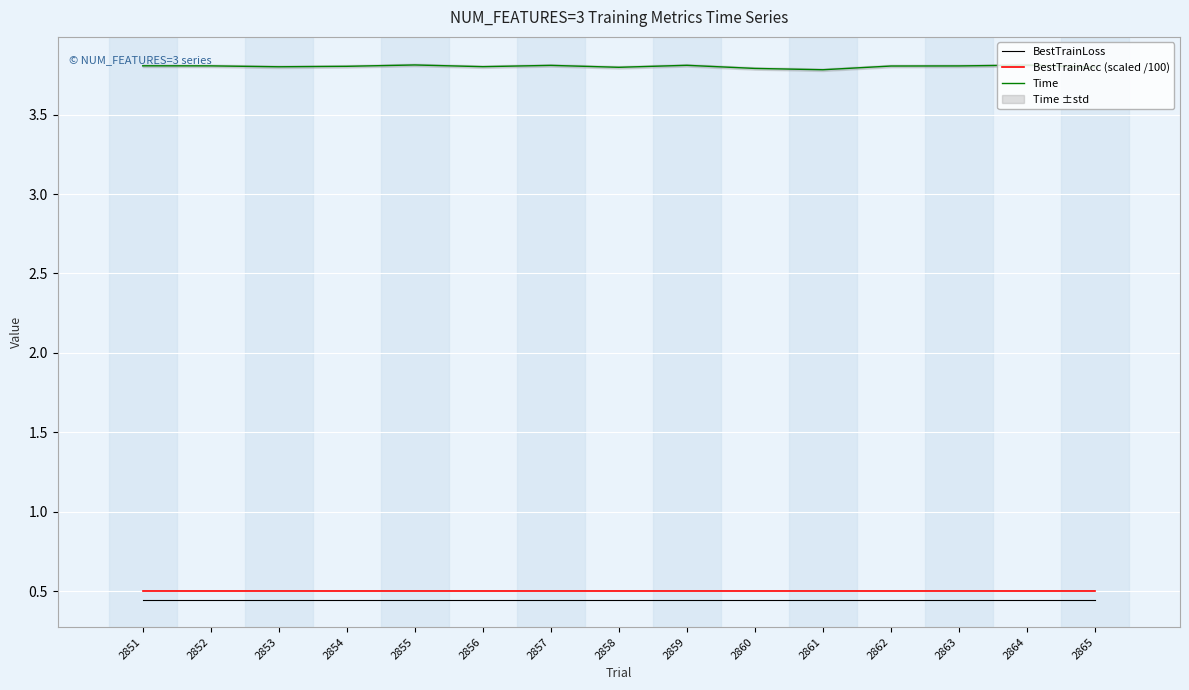

At which category is the sum across all series the highest?

2855